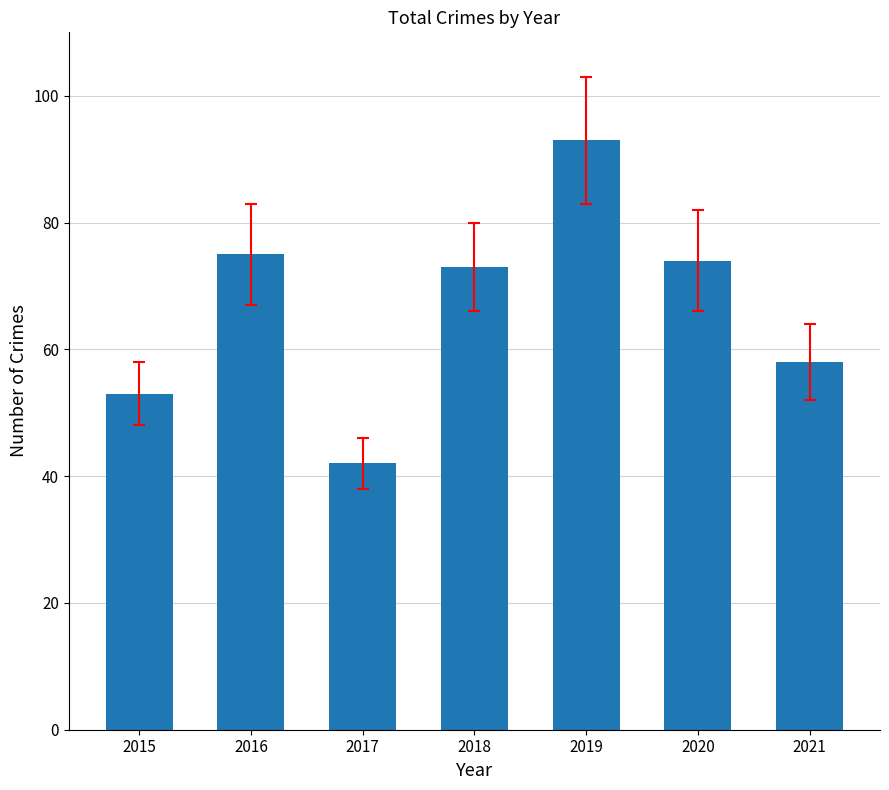

What is the ratio of the value at 2018 to the value at 2020?

1.0